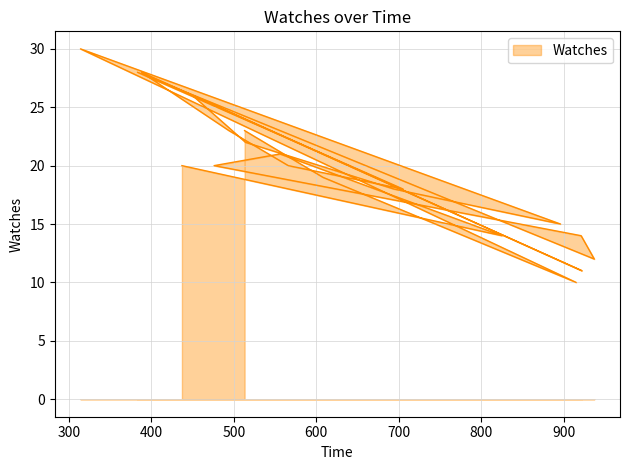

How many lines are shown in the chart?

1